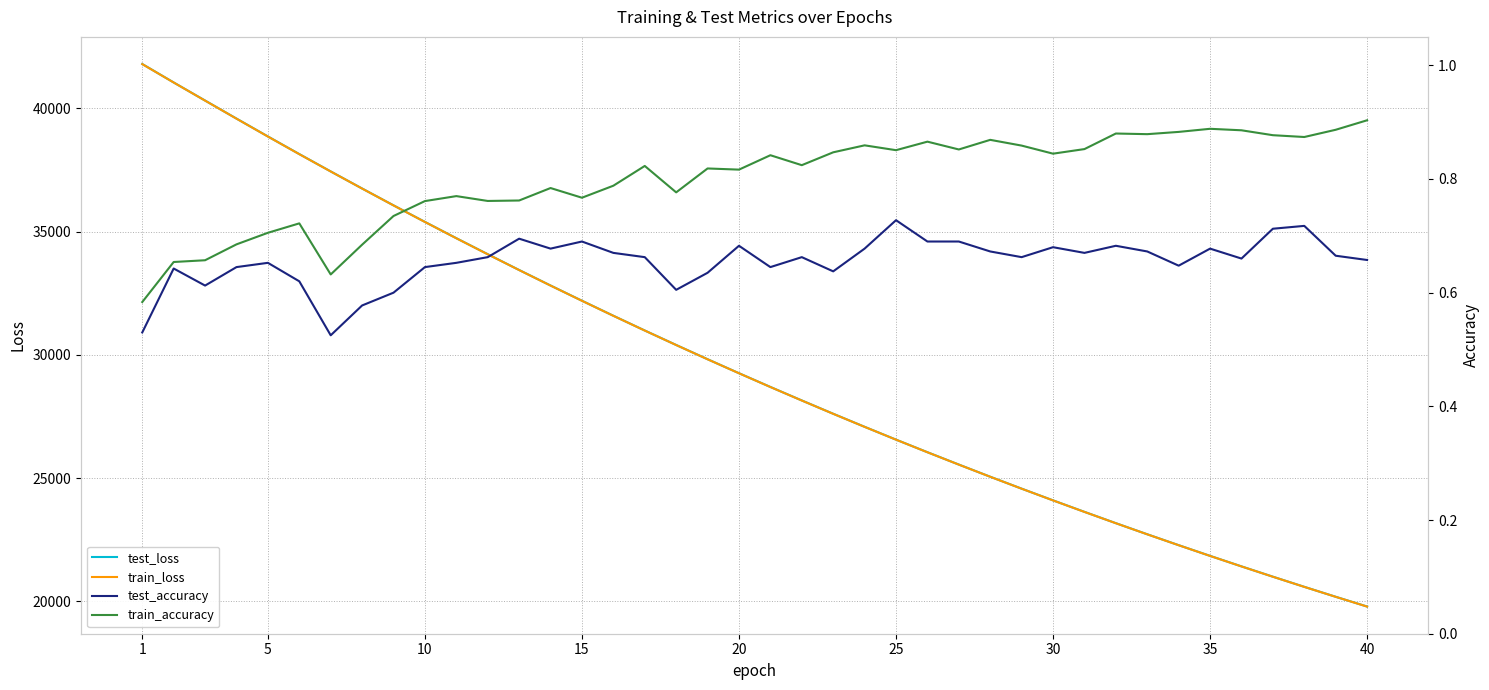

What is the value of the train_accuracy point at the 27th from the left?

0.9